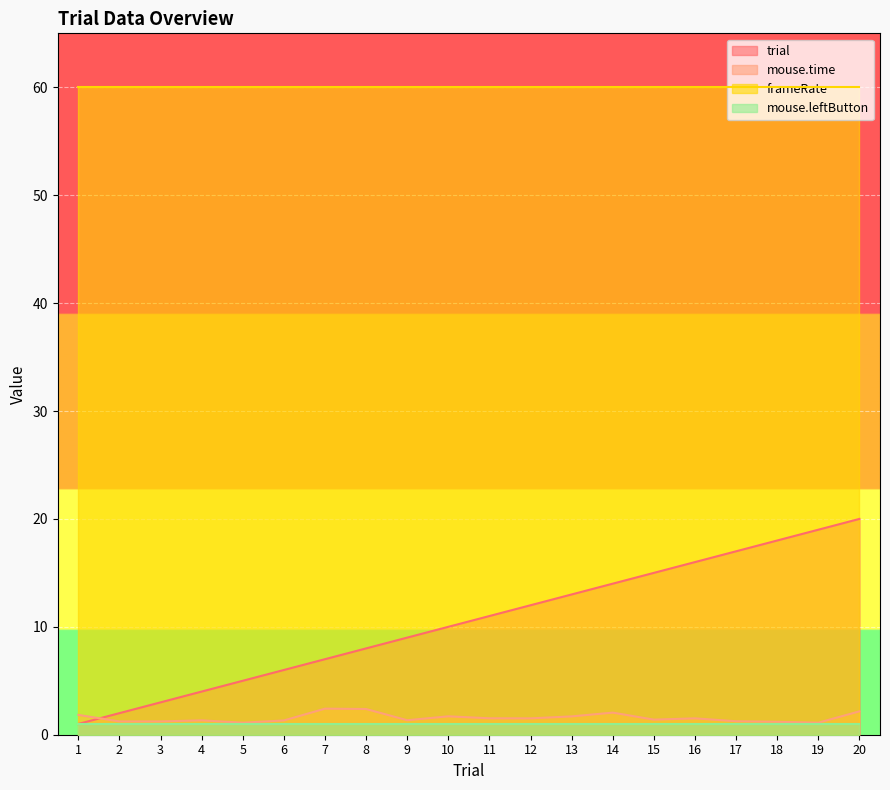

Is the value of frameRate at 15 greater than the value of trial at 2?

Yes